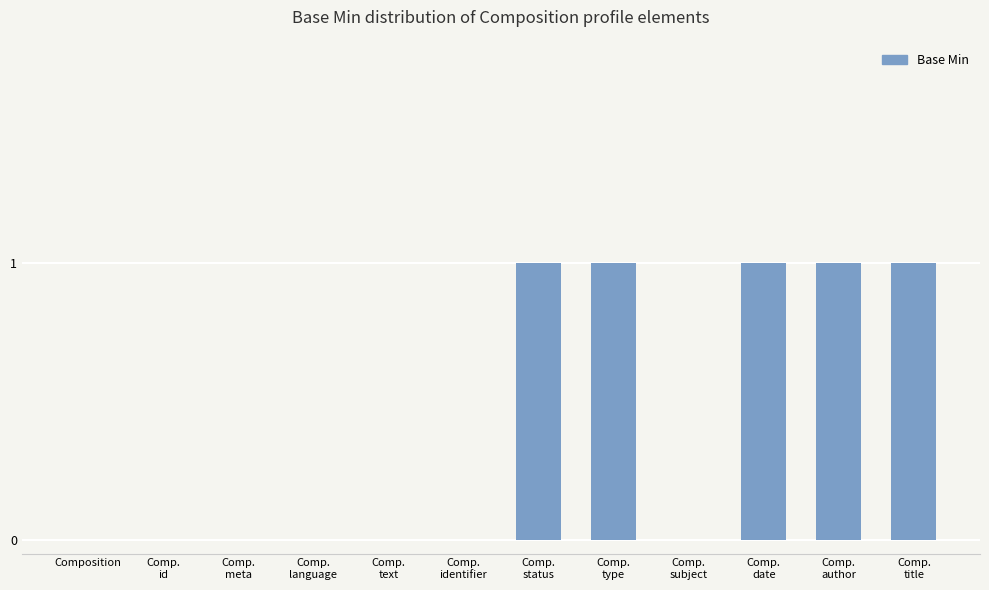

Is it true that the value at Comp.
date is 1?

True